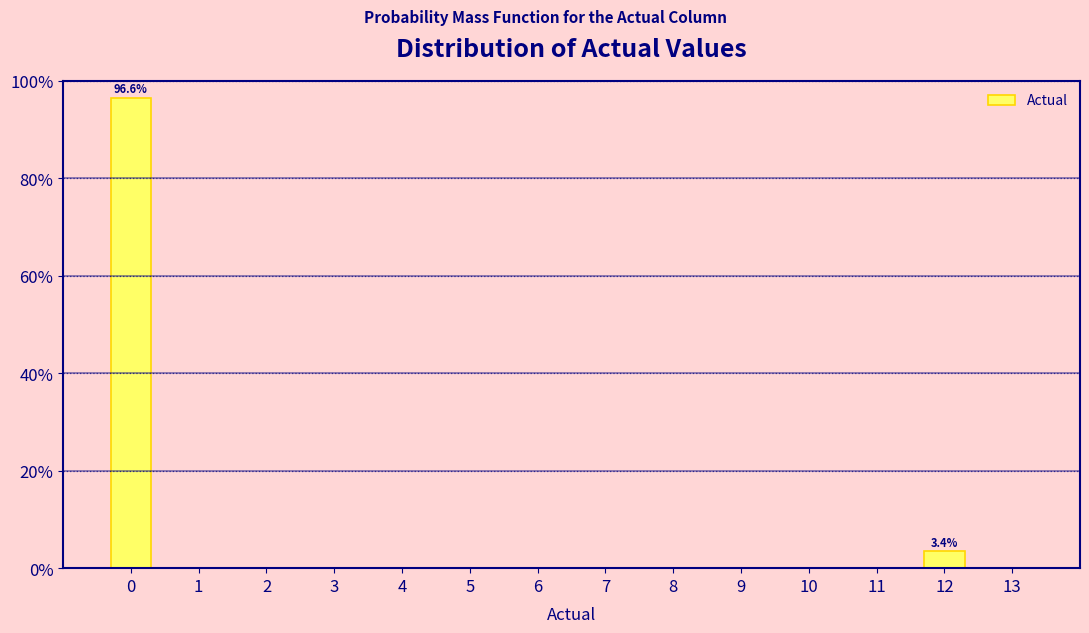

Reading left to right, transcribe all the data shown in this chart.

96.6	3.4